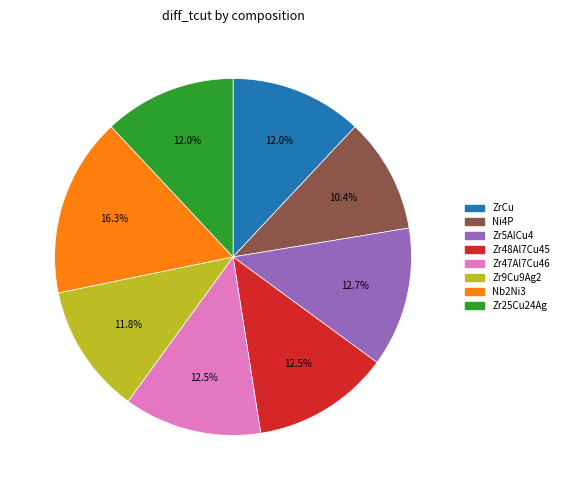

What percentage is the Zr9Cu9Ag2 slice, to the nearest percent?

12%